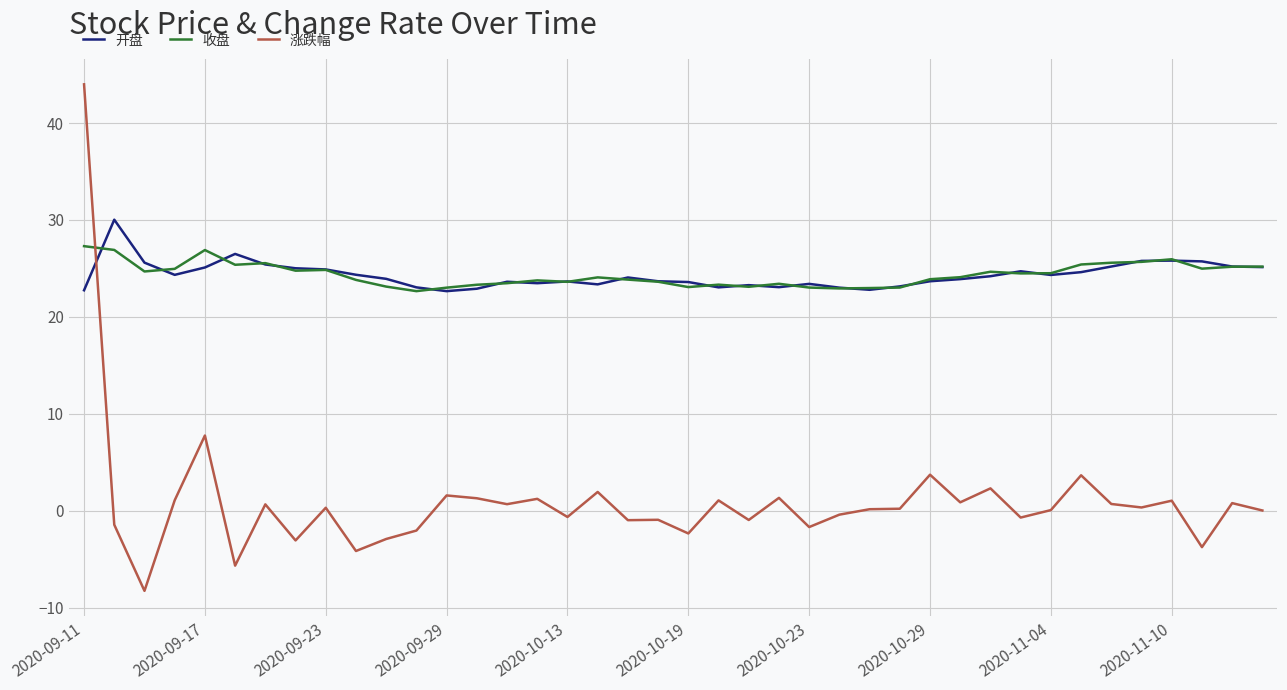

After their last crossing, which series has the higher values: 涨跌幅 or 收盘?

收盘